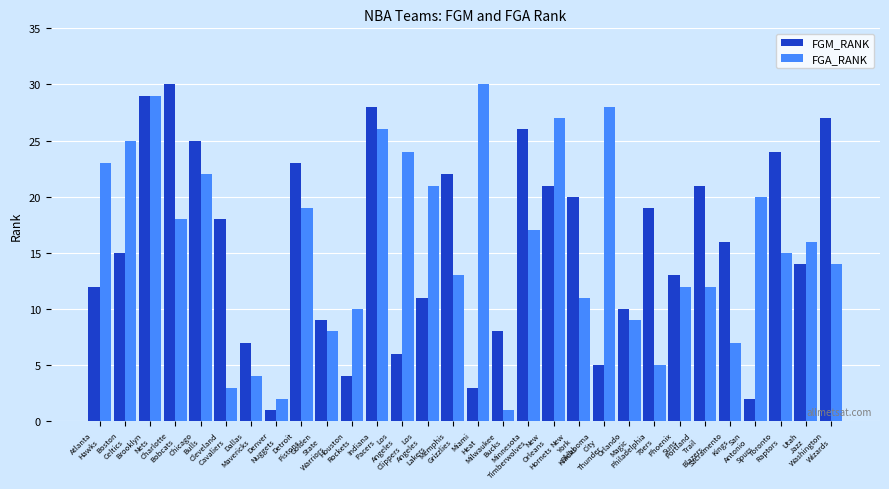

What is the greatest value displayed?

30